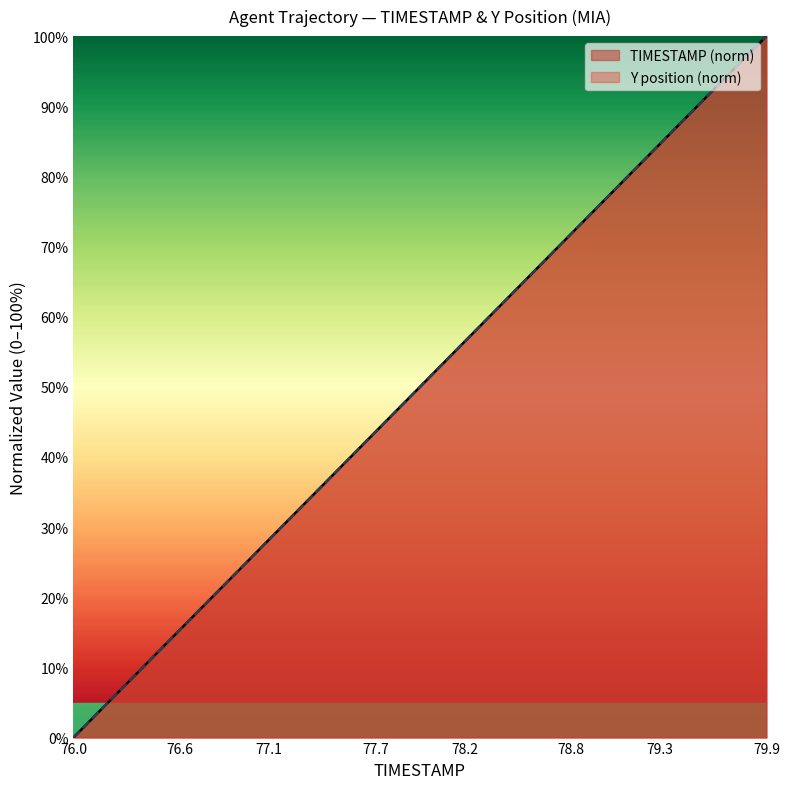

What is the difference between the maximum and minimum values in the TIMESTAMP series?

100.0